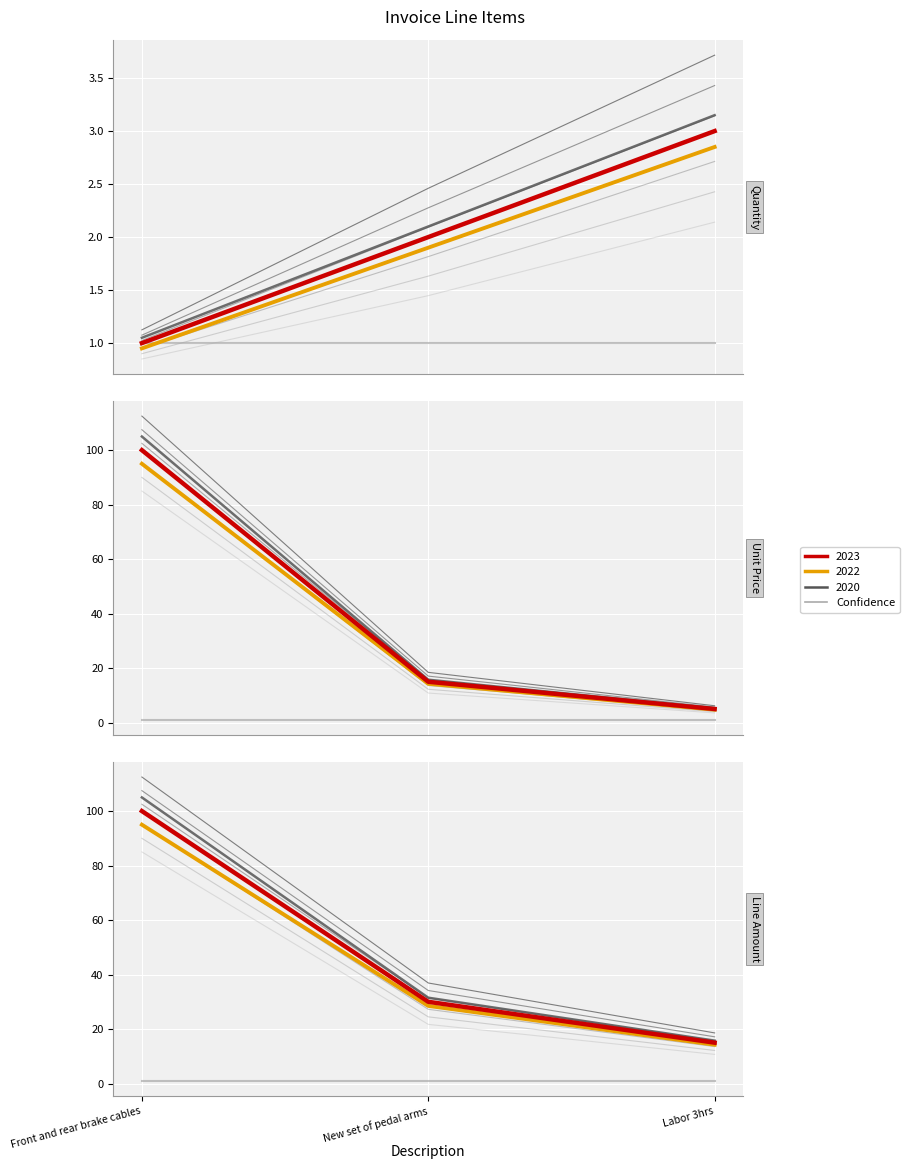

At how many categories does at least one series exceed 16?

2